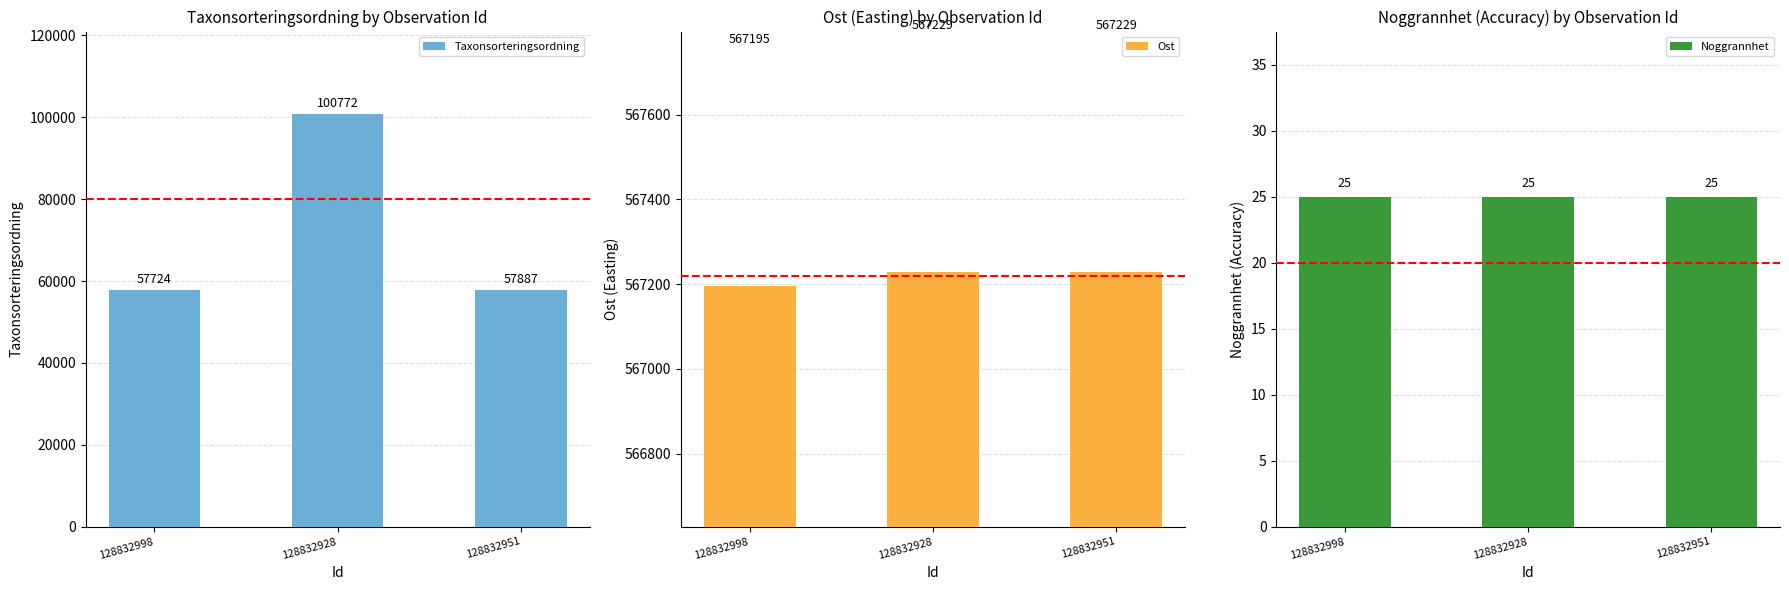

What is the average value of the Taxonsorteringsordning series?

72128